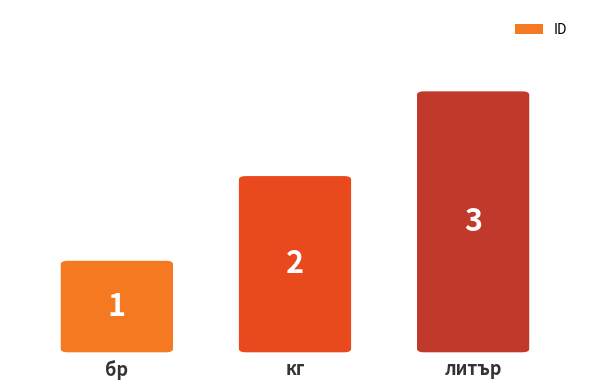

Read the value at литър.

3